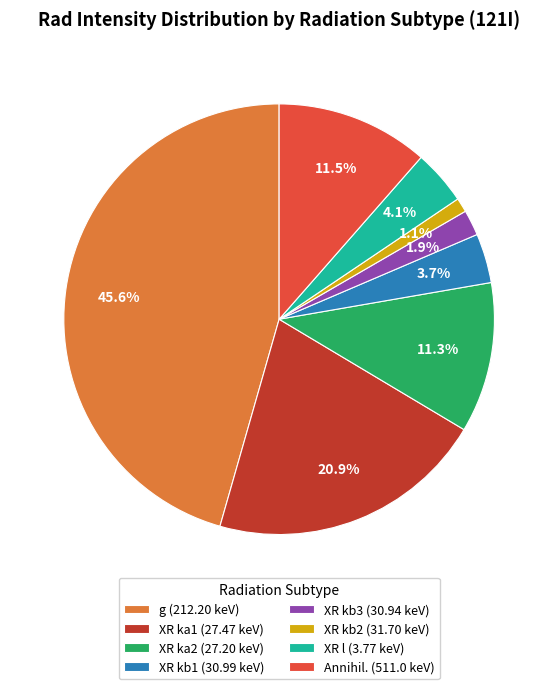

What is the ratio of the value at g to the value at XR ka2?

4.0